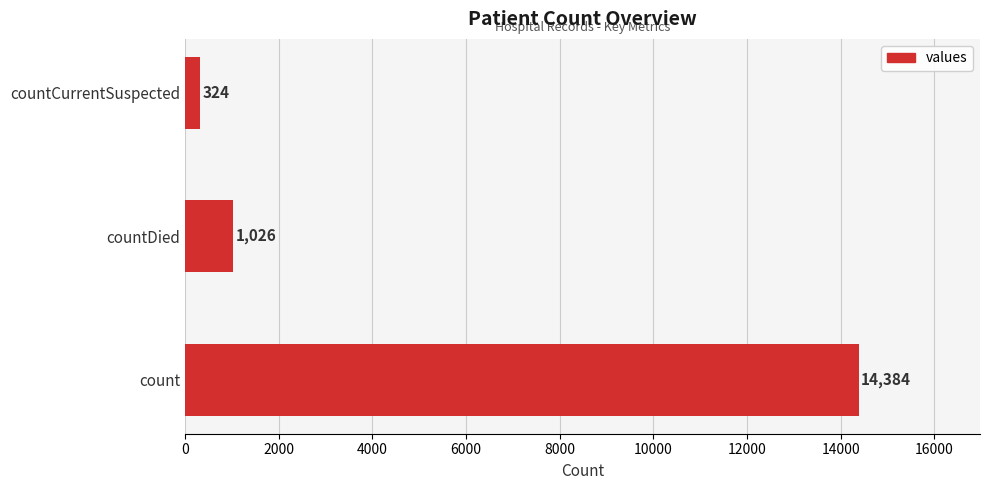

What value does the data have at count, to the nearest 100?

14400